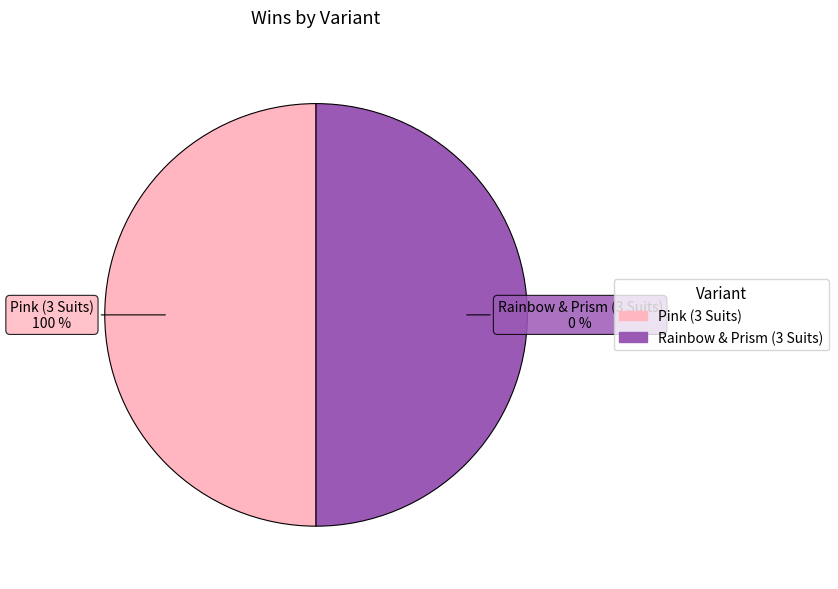

Between Rainbow & Prism (3 Suits) and Pink (3 Suits), which is larger?

Pink (3 Suits)